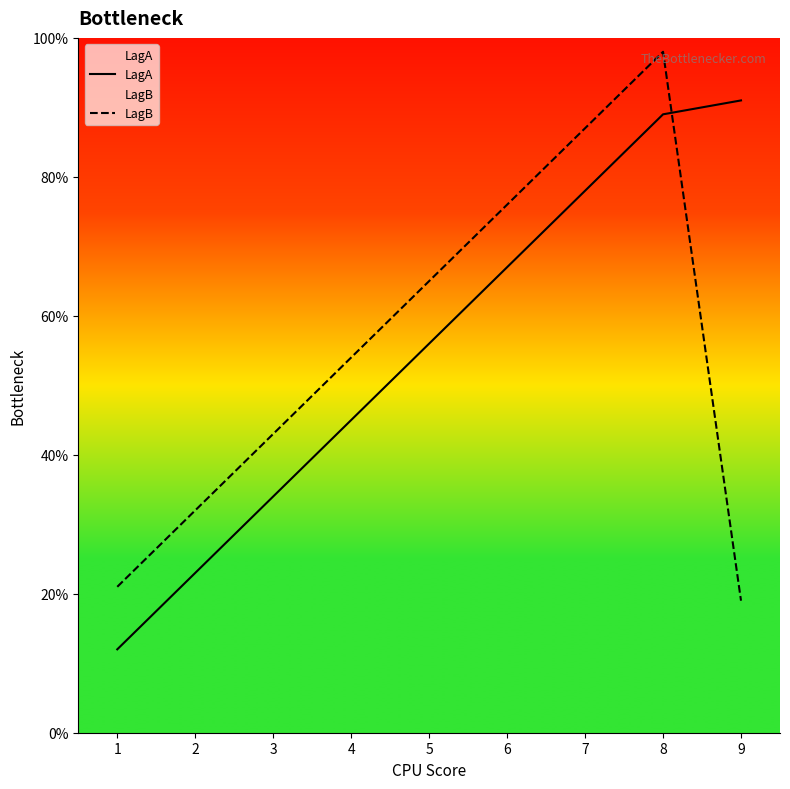

How many lines are shown in the chart?

2